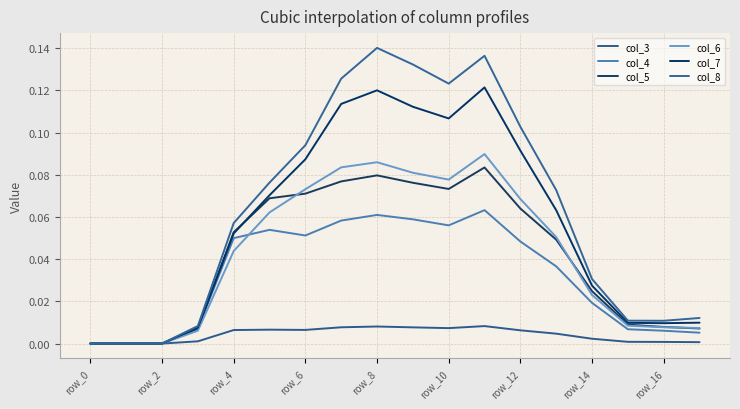

At which category does the chart reach its minimum across all series?

row_0